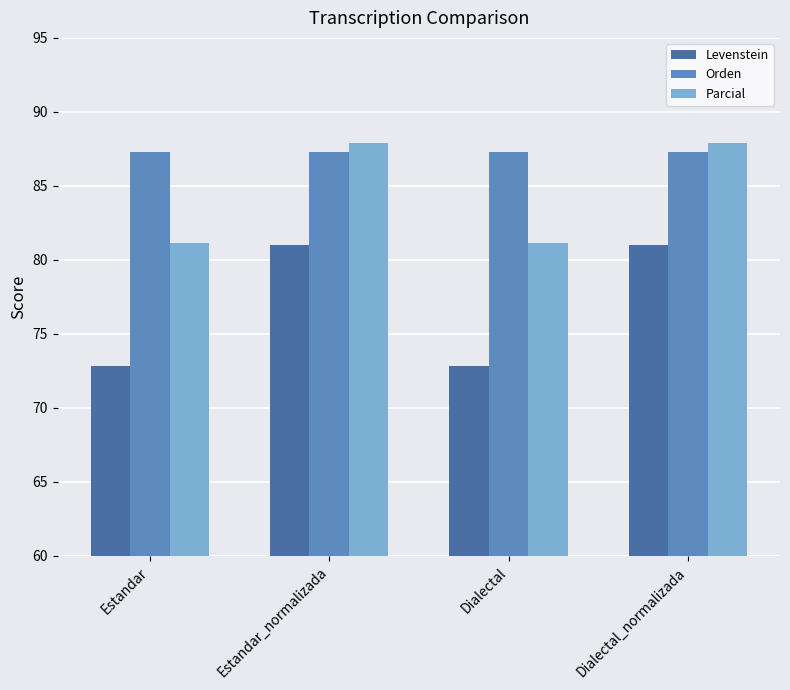

What is the average value of the Parcial series?

84.5